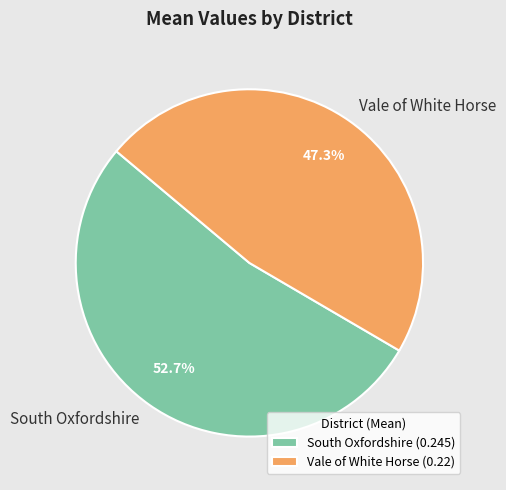

Which category has the biggest portion of the pie?

South Oxfordshire